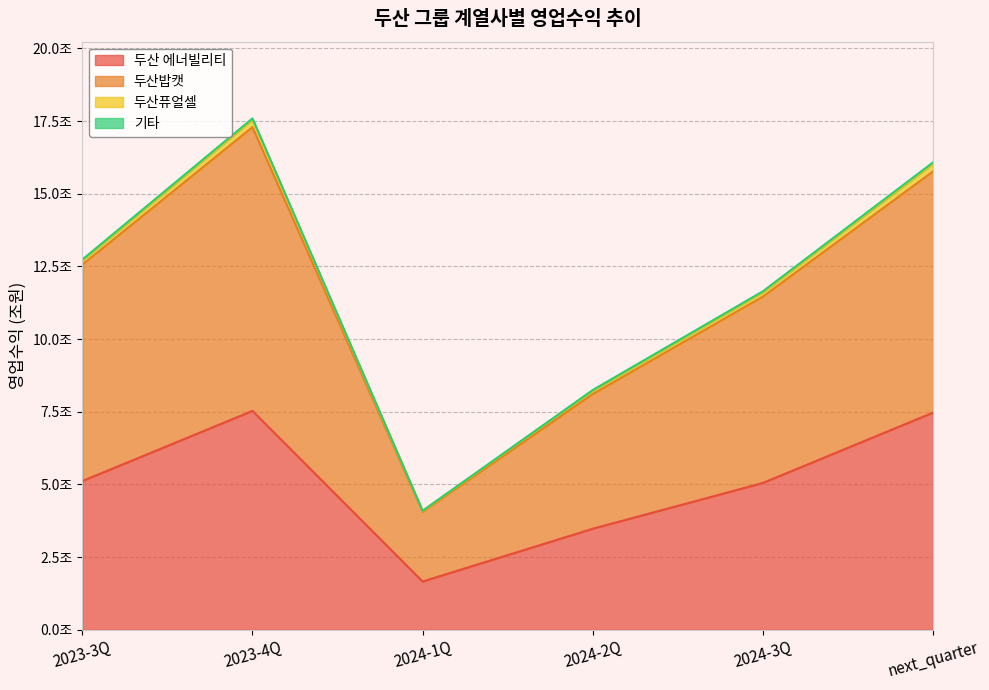

Which series has the widest spread of values?

두산밥캣